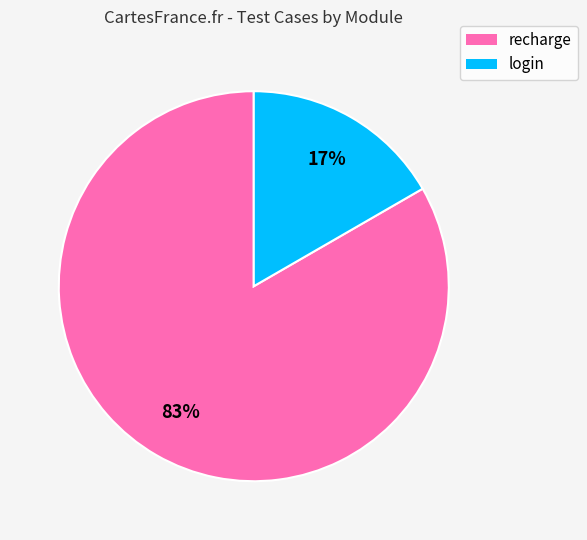

Count the number of slices in the pie.

2